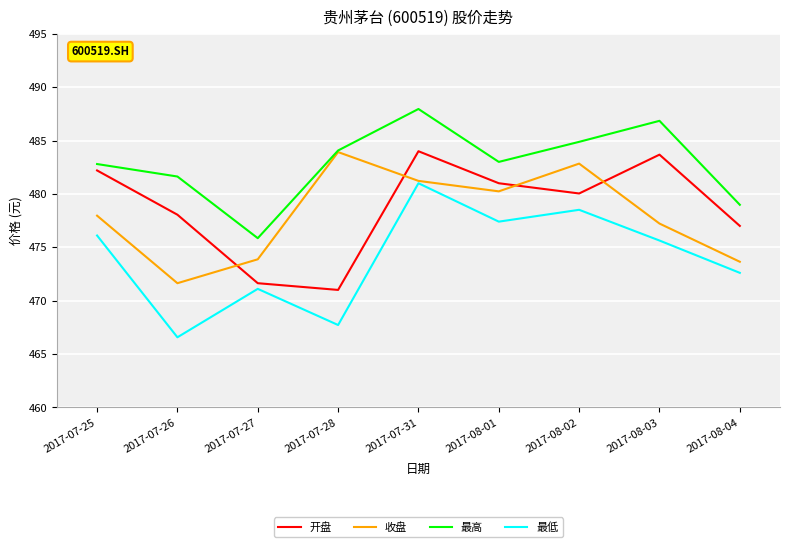

At how many categories does at least one series exceed 470?

9